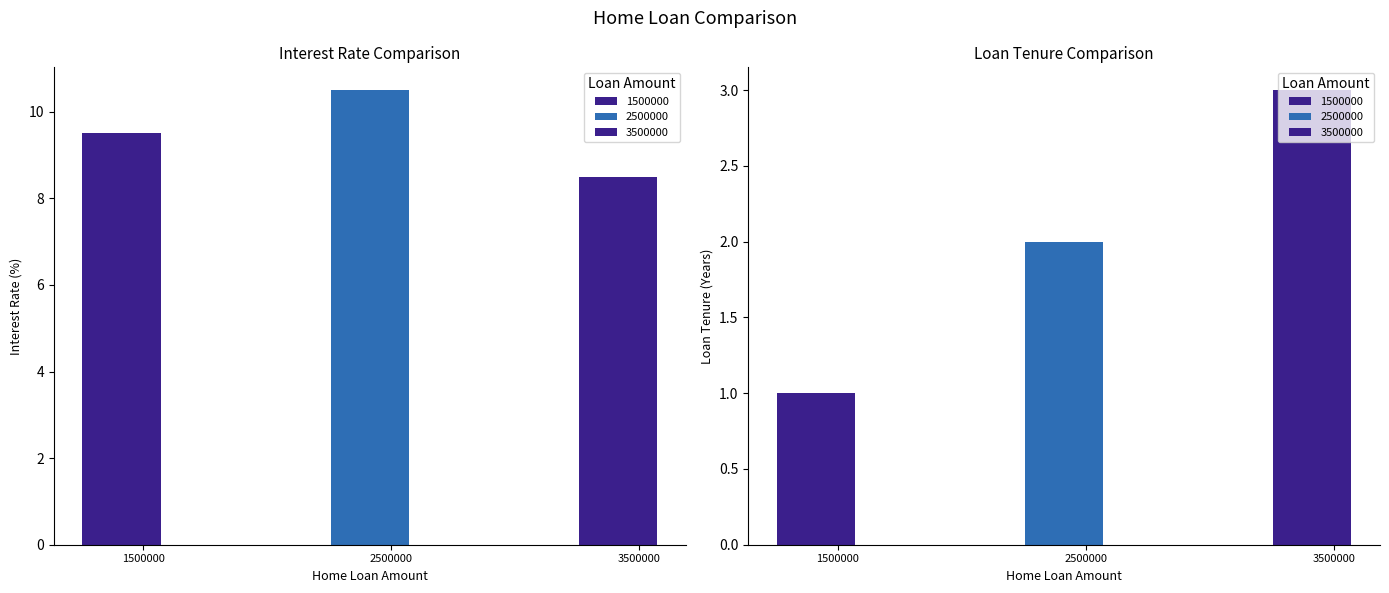

The value of Loan Tenure at 1500000 is 1.0. True or false?

True